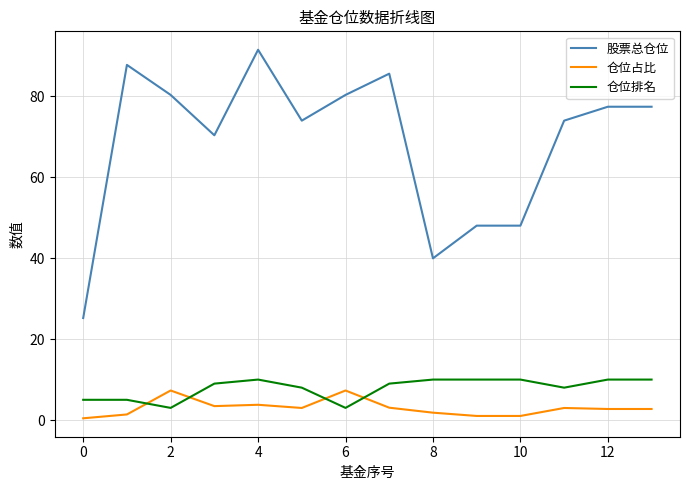

What is the greatest value displayed?

91.5